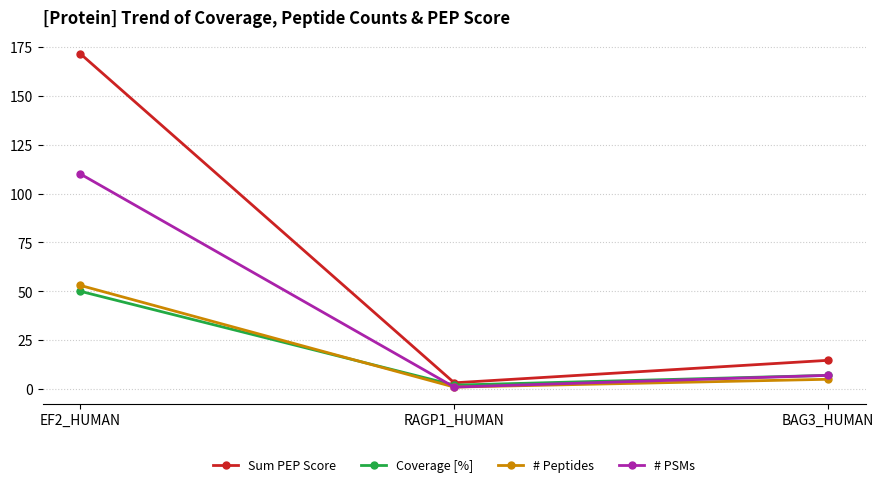

What is the label of the 1st point from the right?

BAG3_HUMAN